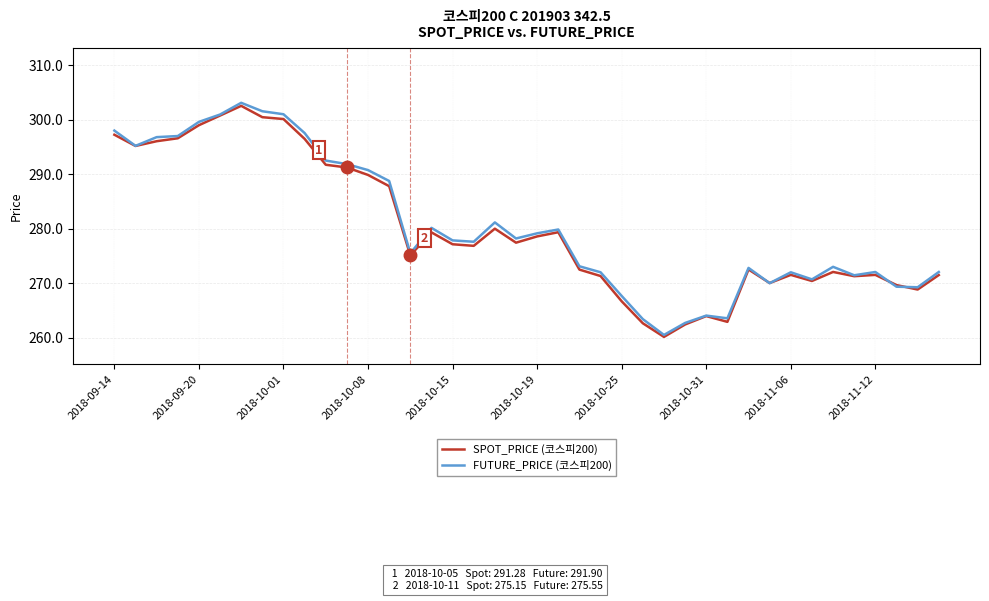

What is the minimum value shown in the chart?

260.2